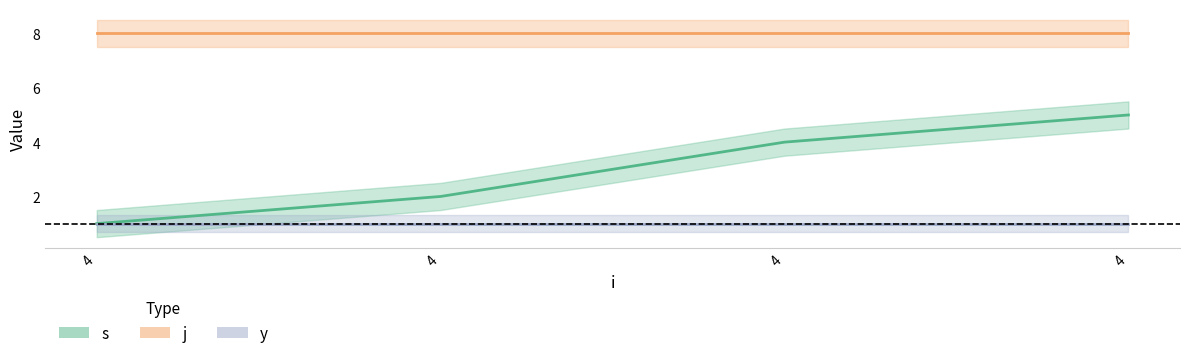

Is the value of s at 4 greater than the value of j at 4?

No